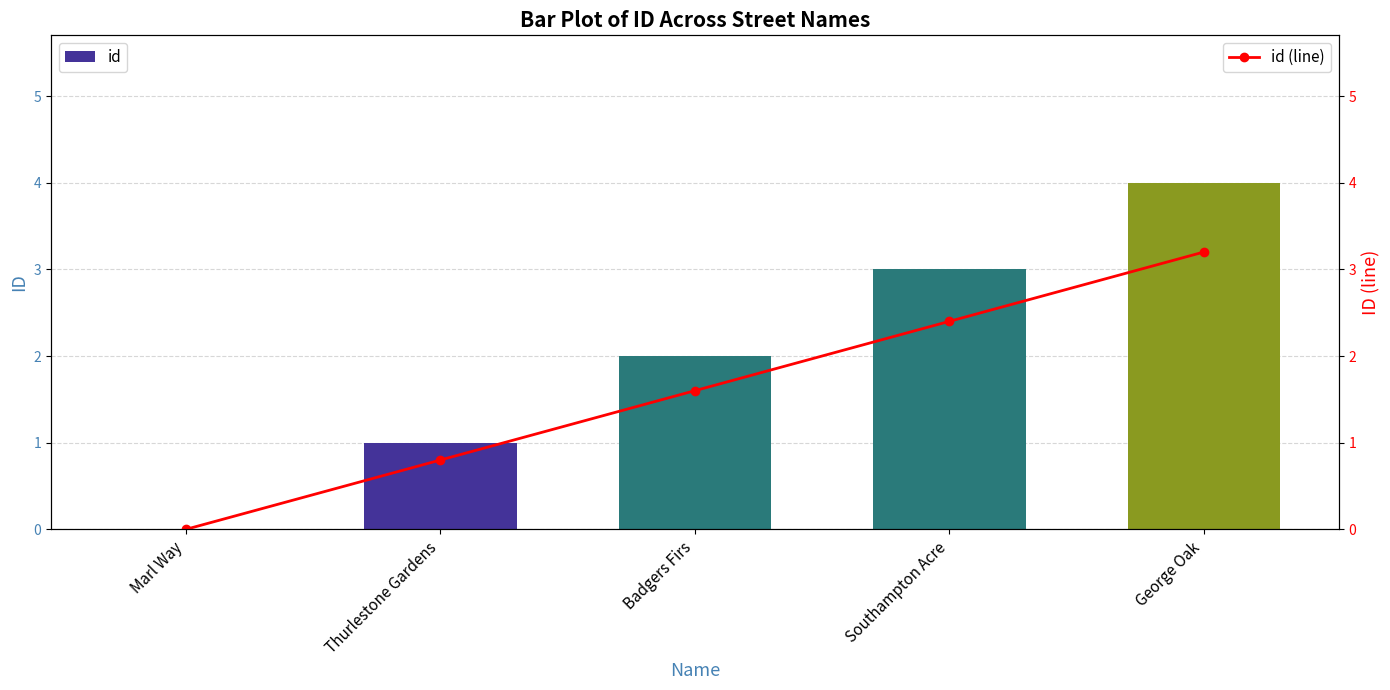

At how many categories does at least one series exceed 3?

1